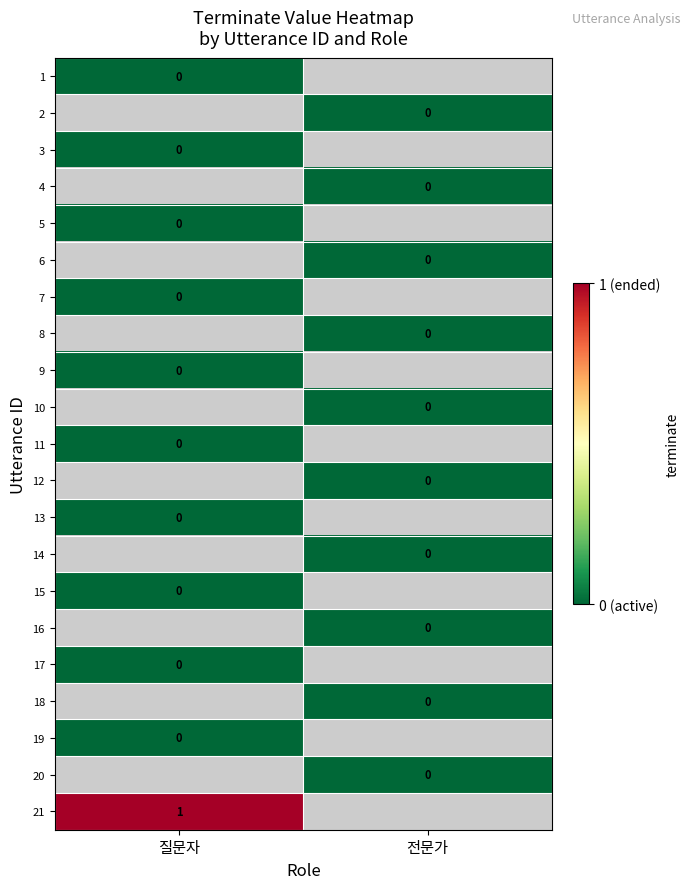

Is it true that 21 equals 1 at 질문자?

True